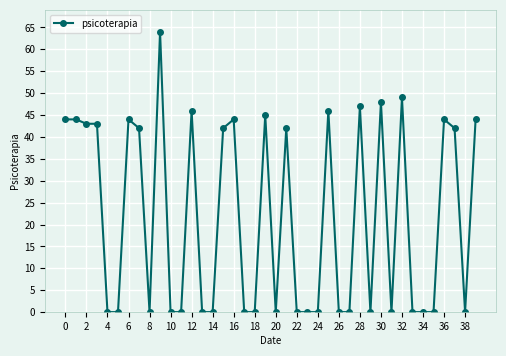

What is the average value?

22